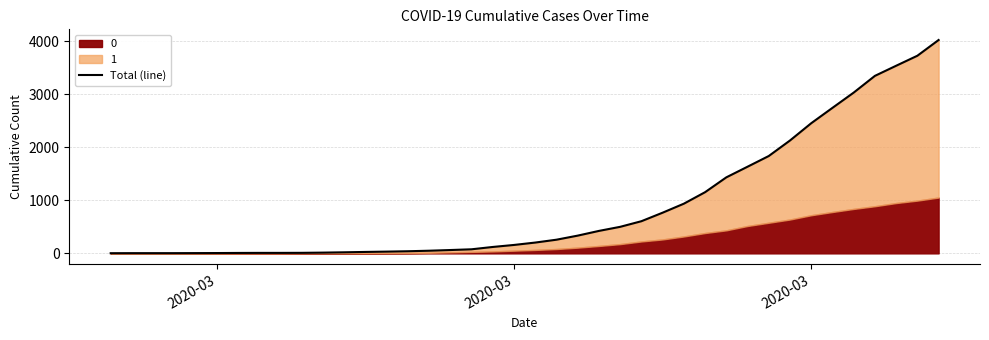

Count the number of categories in the chart.

40